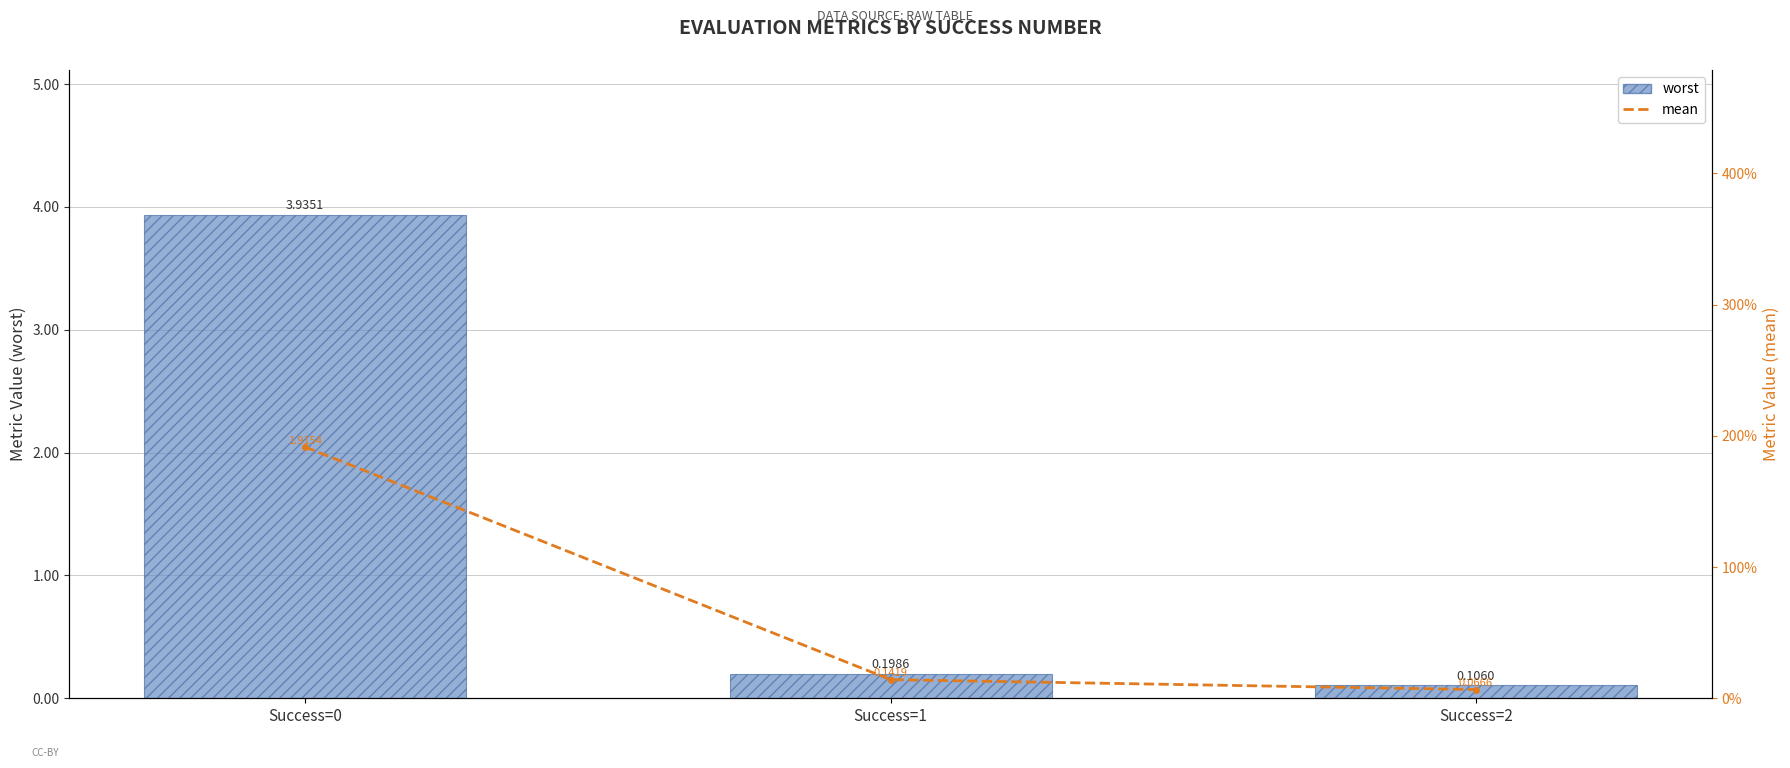

Is the value of worst at Success=1 greater than the value of mean (7-pt avg) at Success=2?

Yes